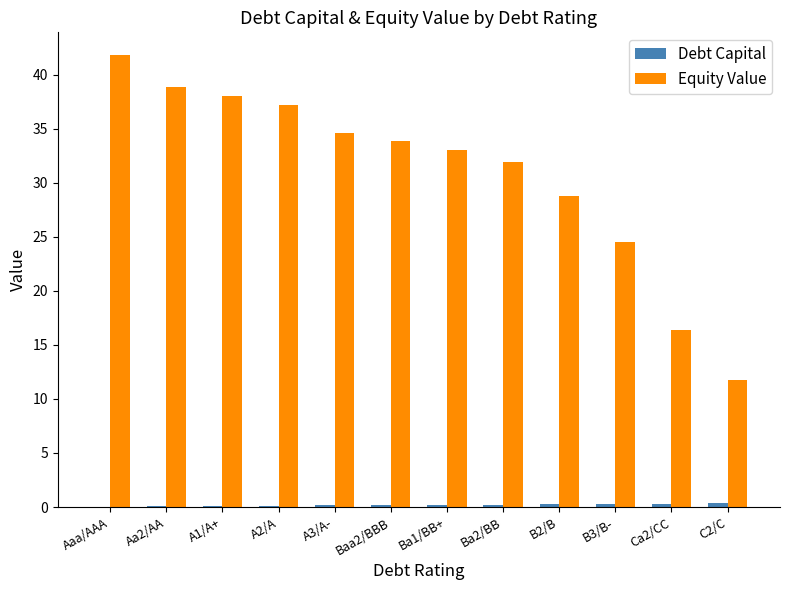

Between Baa2/BBB and B2/B, which series saw the biggest shift?

Equity Value